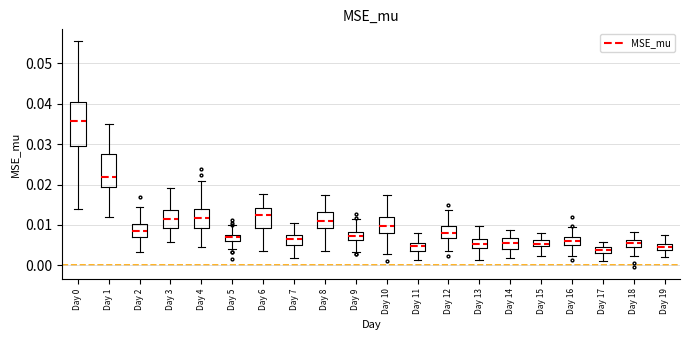

Where does the median line of the box for Day 8 sit on the y-axis? The values are not printed on the chart, so give them approximately, as read against the axis.

0.011